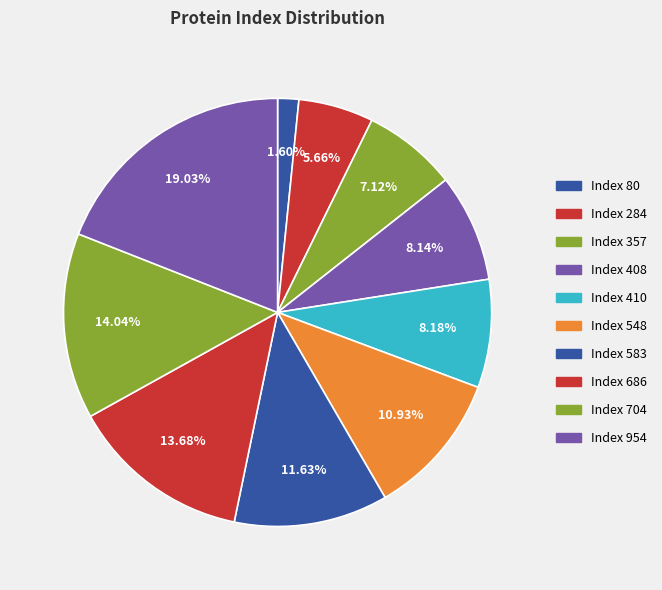

How many slices are in this pie chart?

10